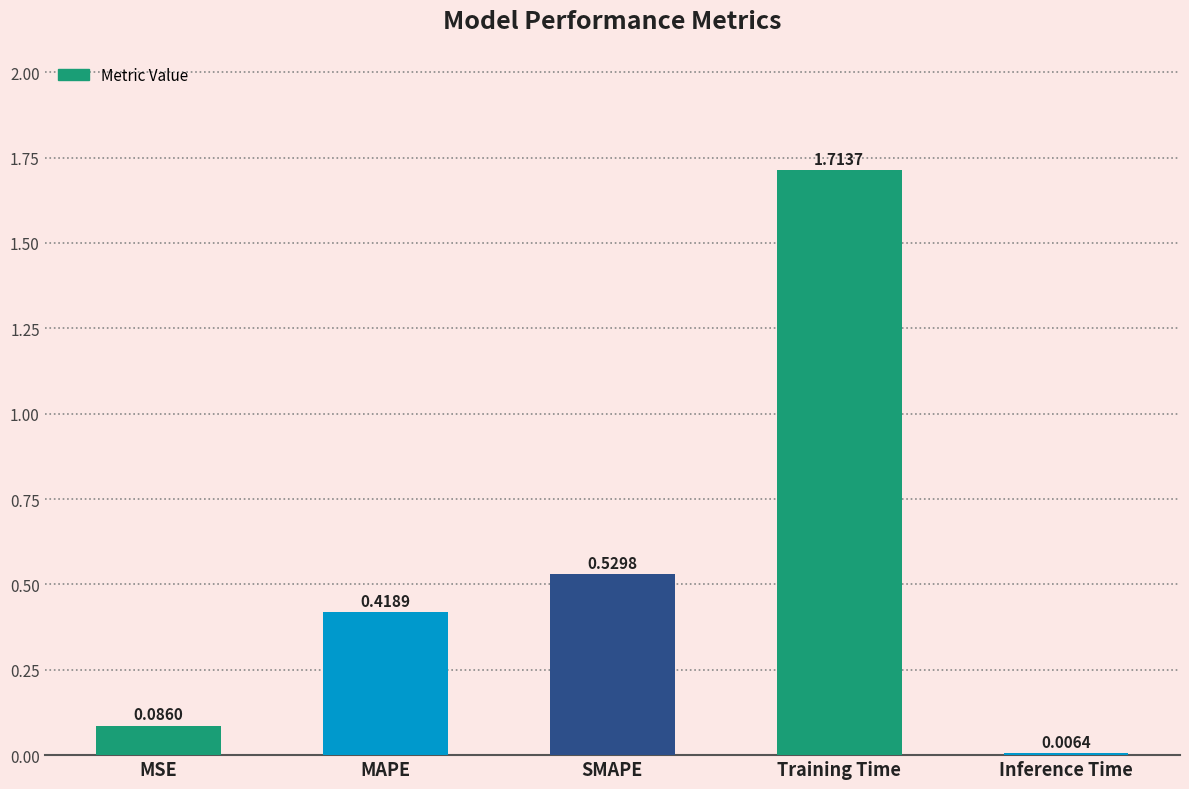

Where is the data nearest to the value 0?

Inference Time